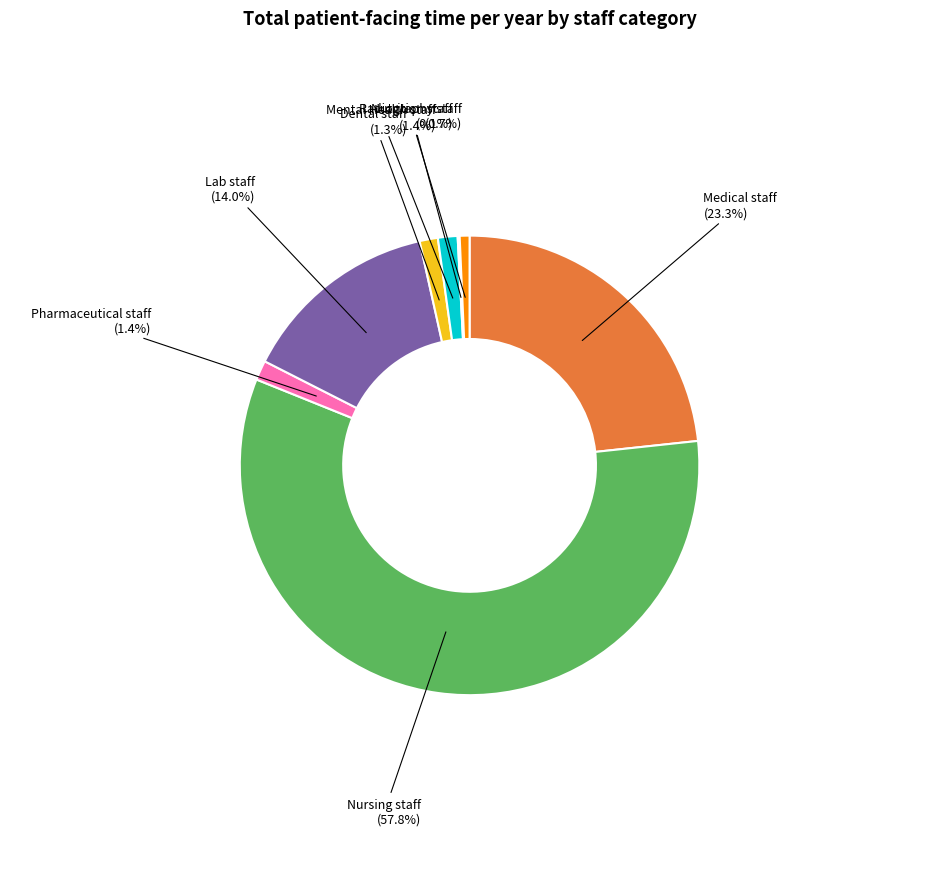

Is there a majority slice in this chart?

Yes